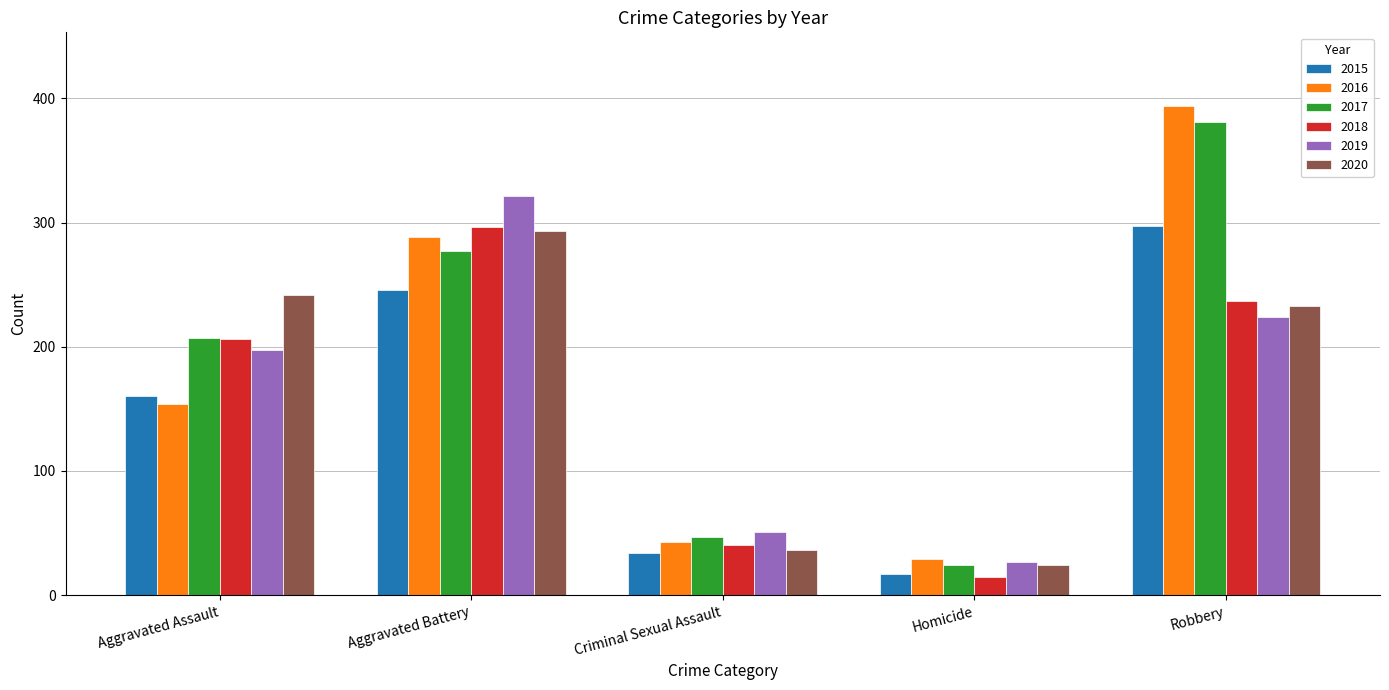

Rank the categories by 2015 value from highest to lowest.

Robbery, Aggravated Battery, Aggravated Assault, Criminal Sexual Assault, Homicide